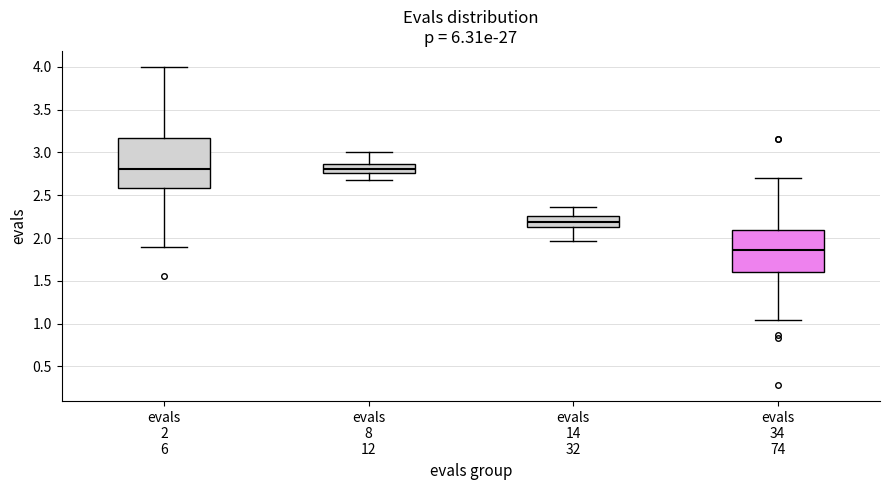

Reading left to right, transcribe this box plot: for each box, give where its median line is, the range the box spans, and where its two whiskers end, as read against the y-axis. The values are not printed on the chart, so give them approximately, as read against the axis.

evals 2 6: median 2.80, box 2.60 to 3.15, whiskers 1.90 to 4.00
evals 8 12: median 2.80, box 2.75 to 2.85, whiskers 2.70 to 3.00
evals 14 32: median 2.20, box 2.15 to 2.25, whiskers 1.95 to 2.35
evals 34 74: median 1.85, box 1.60 to 2.10, whiskers 1.05 to 2.70